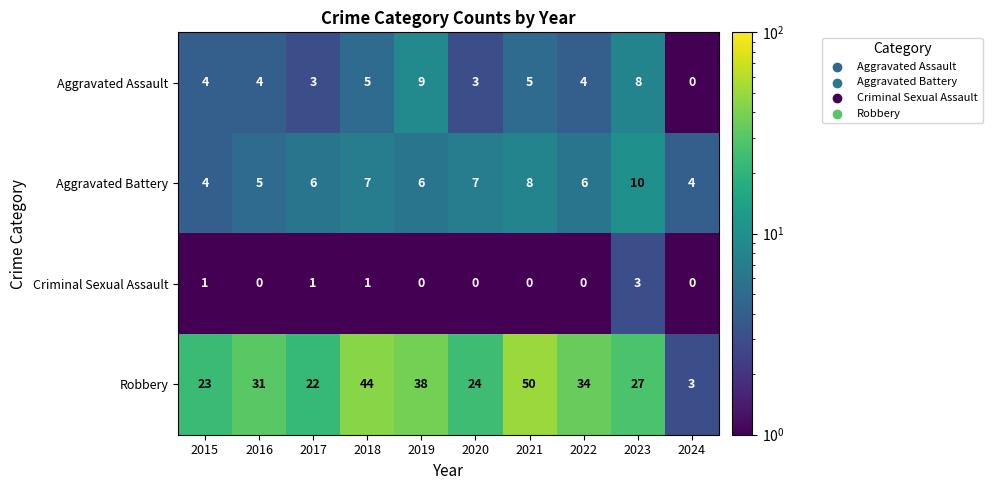

List the series in order of their peak value, highest first.

Robbery, Aggravated Battery, Aggravated Assault, Criminal Sexual Assault